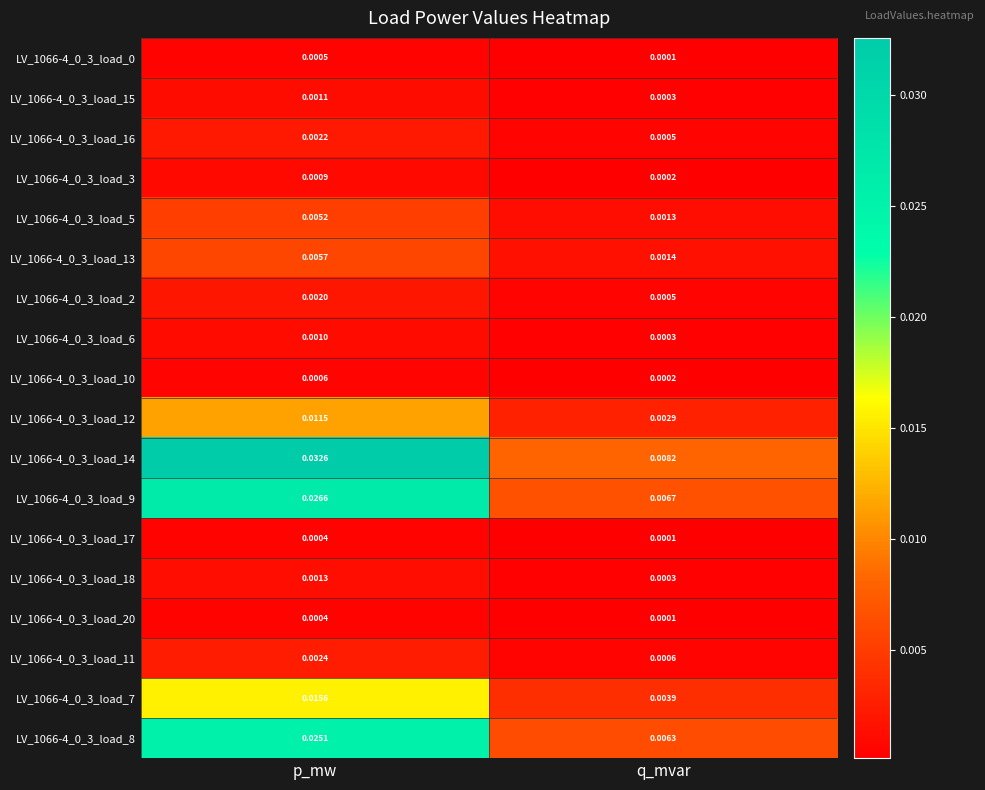

At which category is the sum across all series the highest?

p_mw